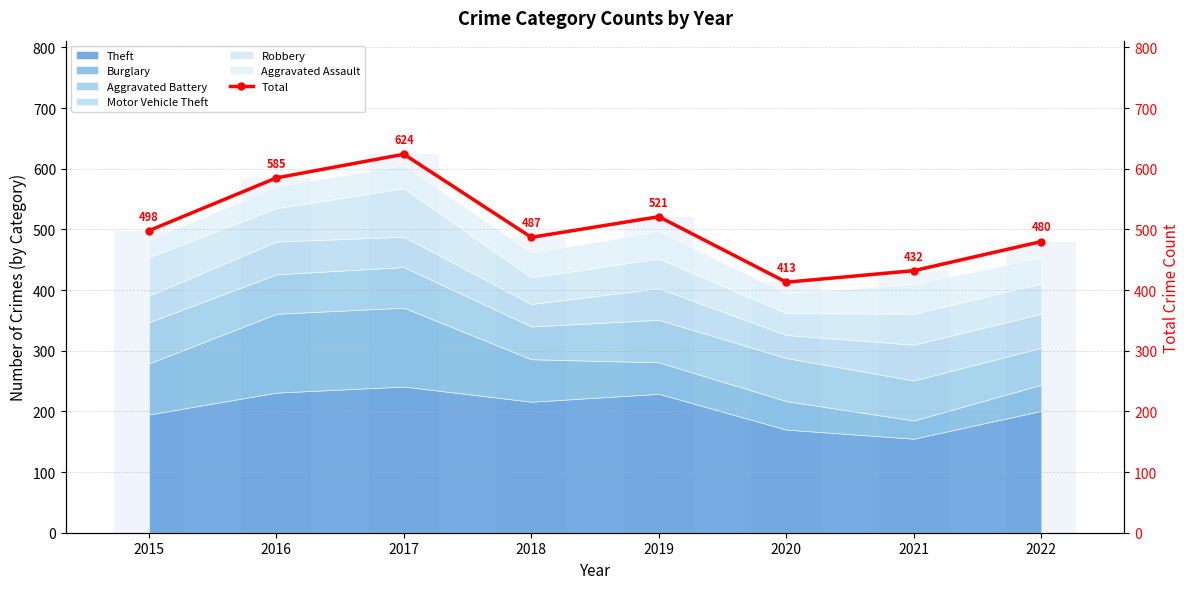

Is it true that the value at 2015 is 686?

False